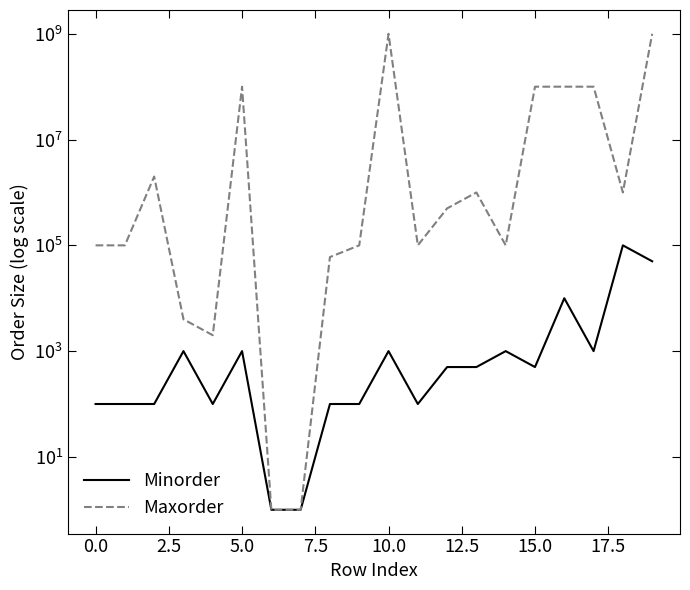

Rank the series by their average value, from highest to lowest.

Maxorder, Minorder